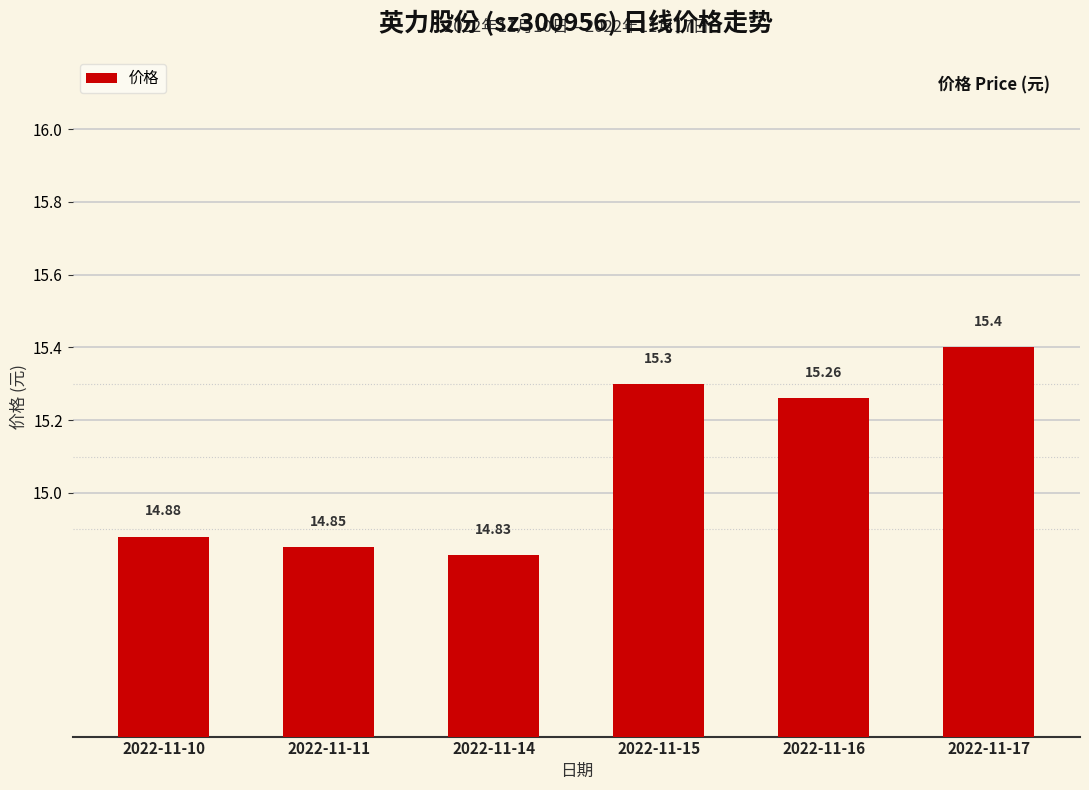

What value does the data have at 2022-11-15?

15.3